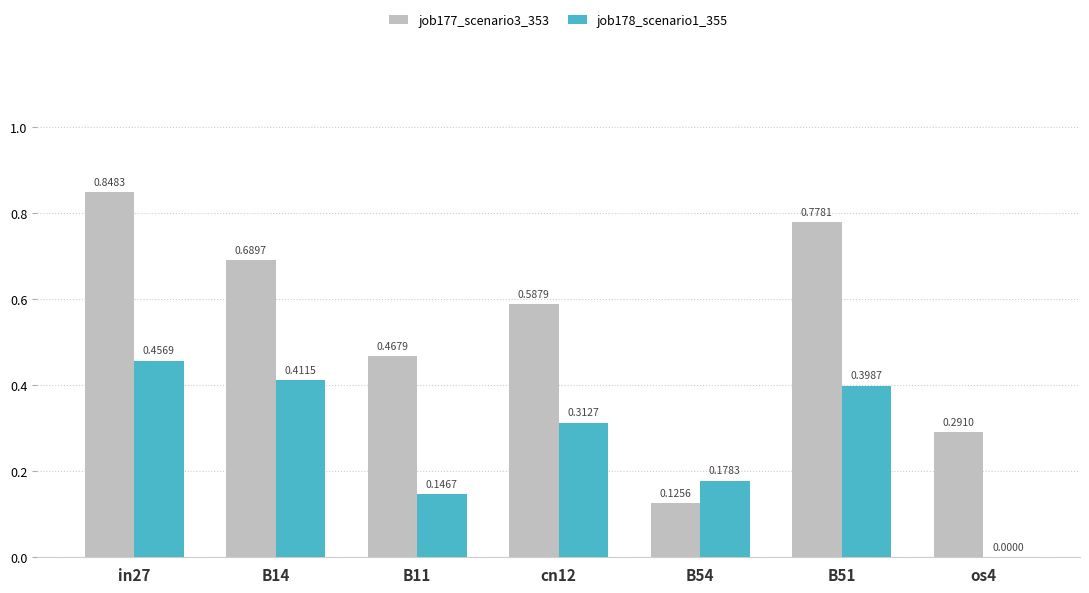

How many distinct data groups are displayed?

2